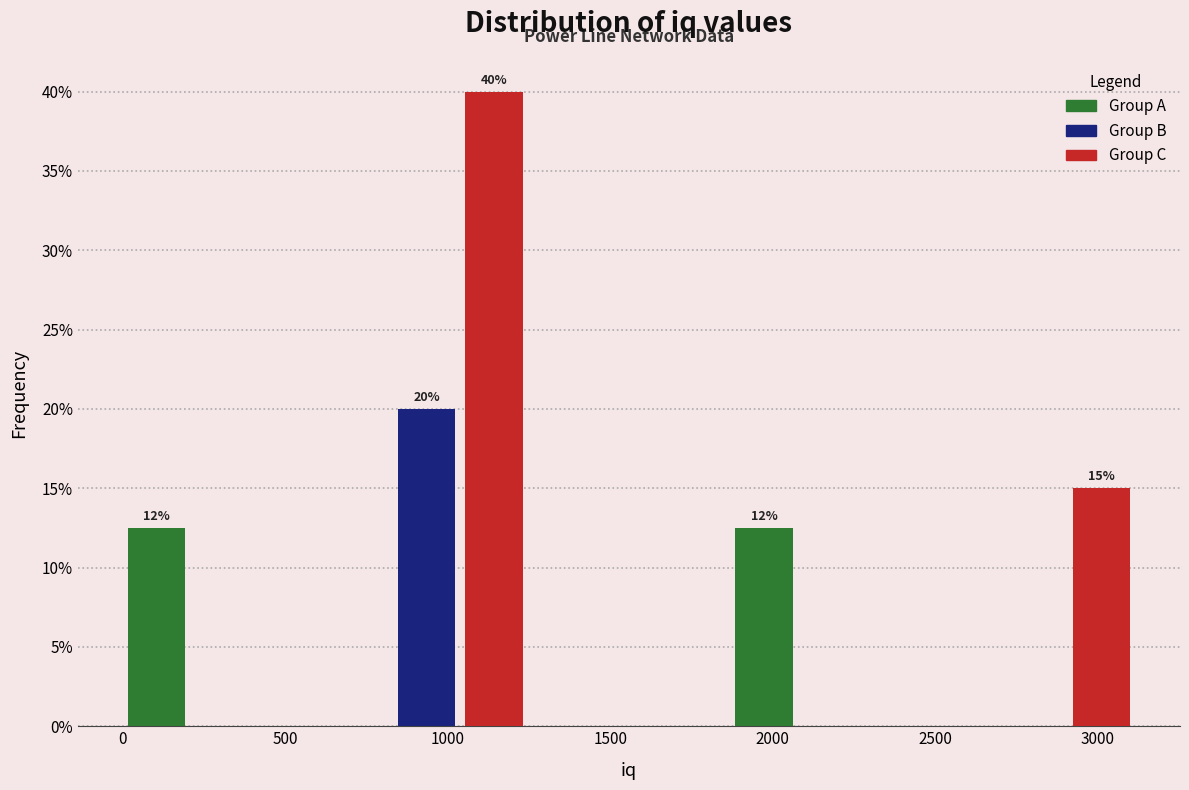

Over which range of the x-axis is the bar tallest?

1050 to 1250